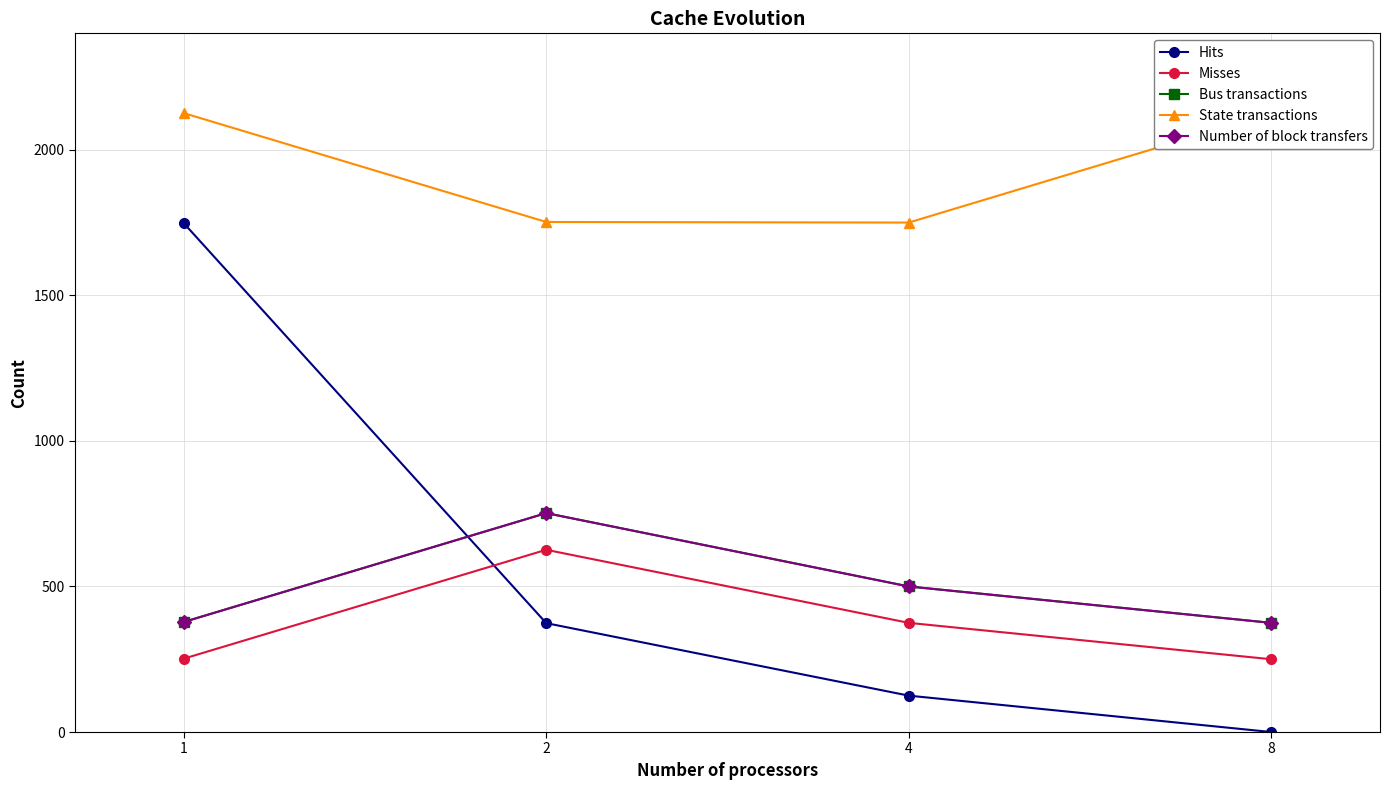

Is this an area chart (filled region under the line)?

No